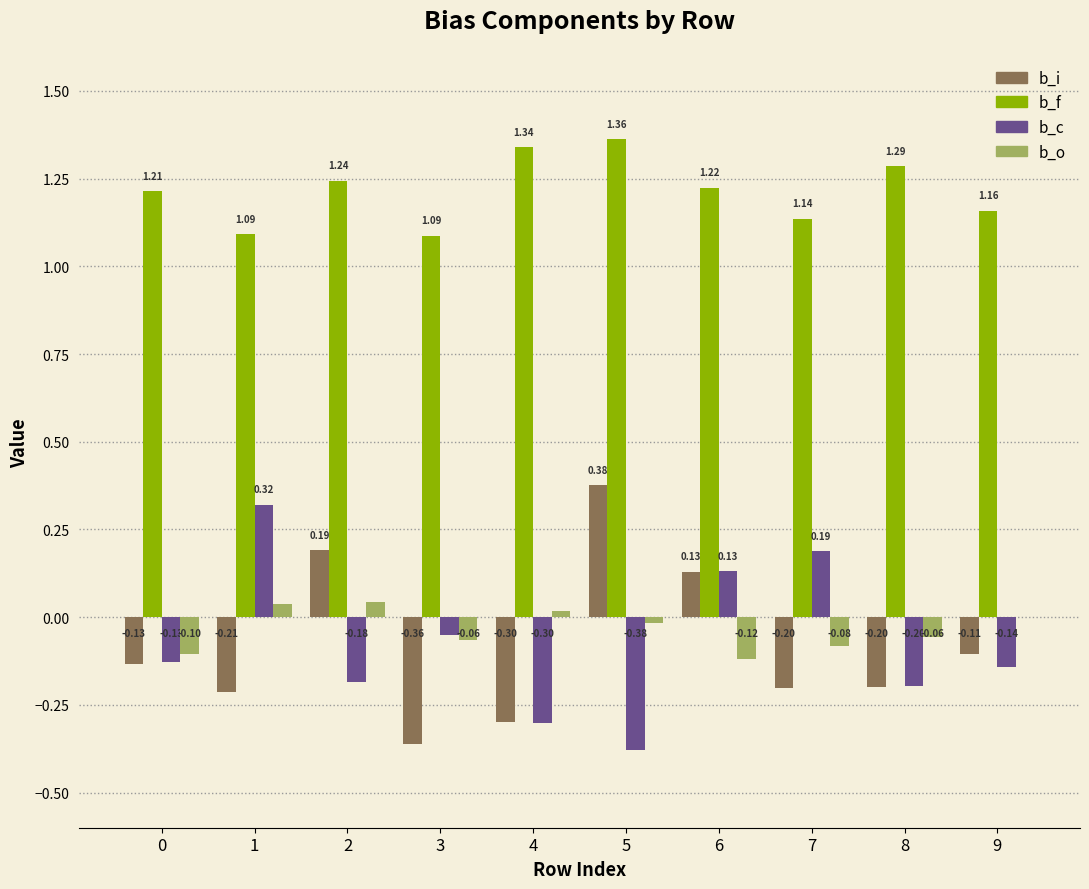

Is the value of b_c at 6 greater than the value of b_i at 7?

Yes